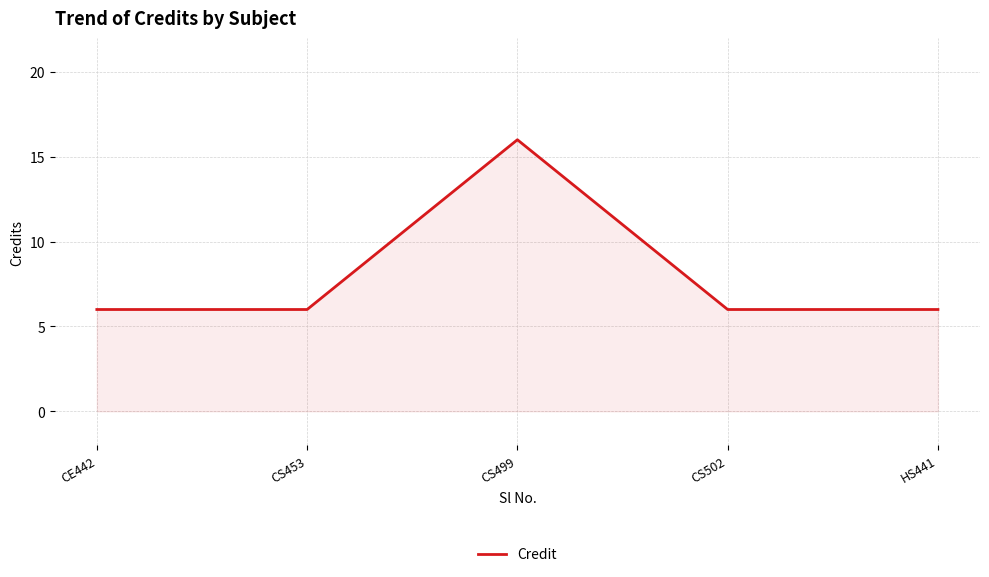

The value at CE442 is 6. True or false?

True